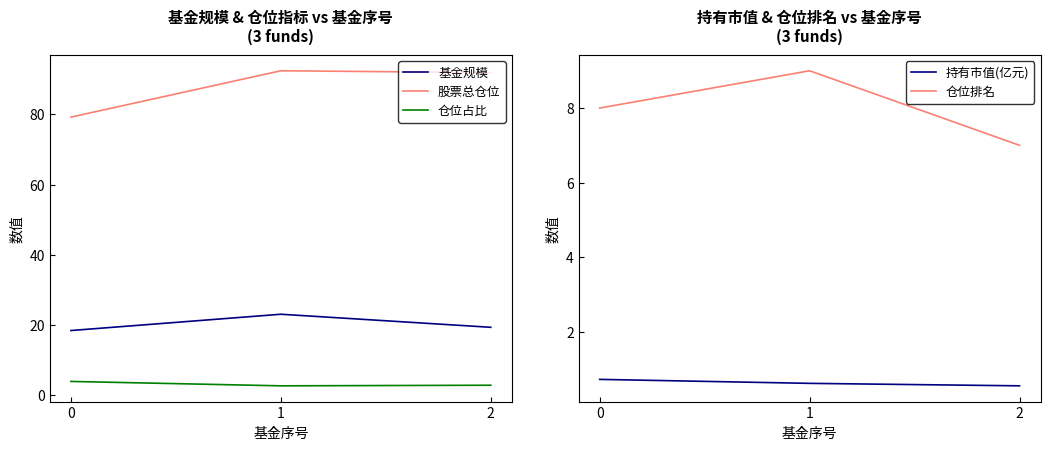

What is the difference between the maximum and minimum values in the 股票总仓位 series?

13.2